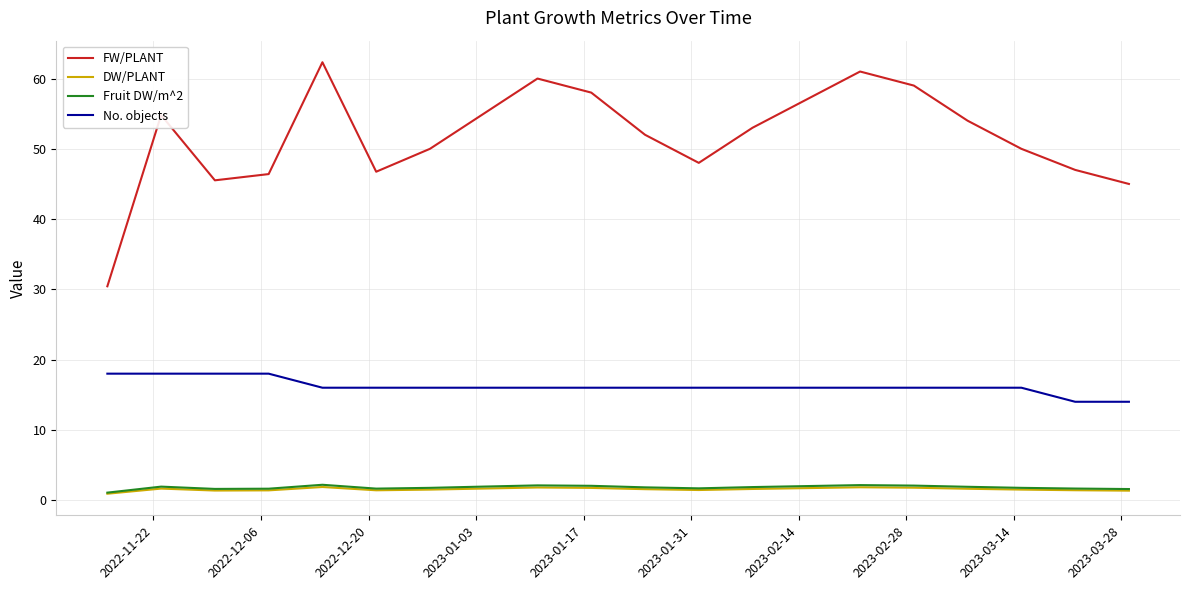

How many lines are shown in the chart?

4